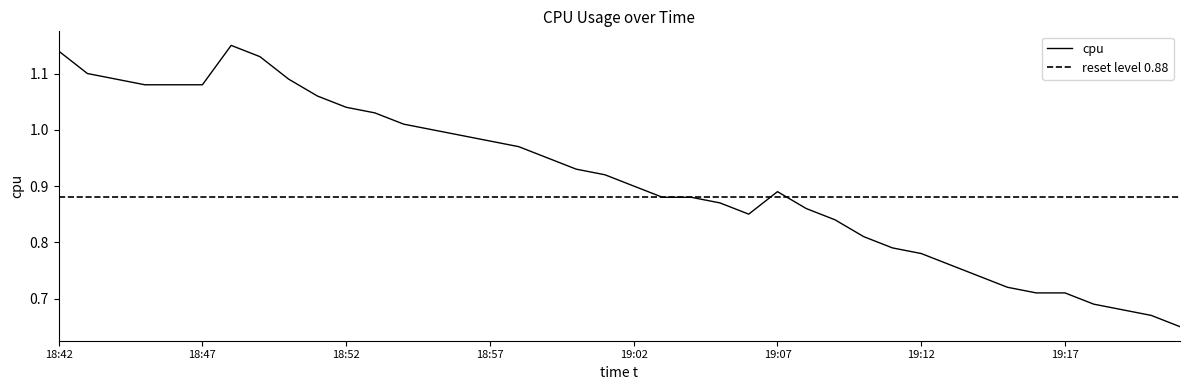

What is the greatest value displayed?

1.1